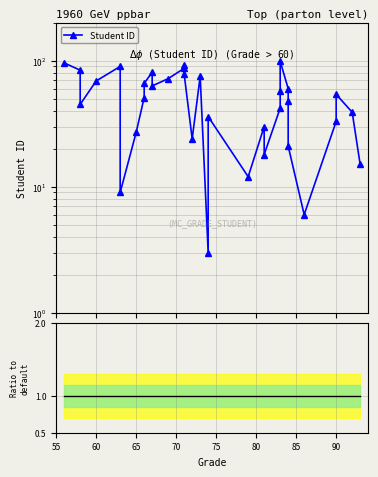

What is the sum of all values?

1683